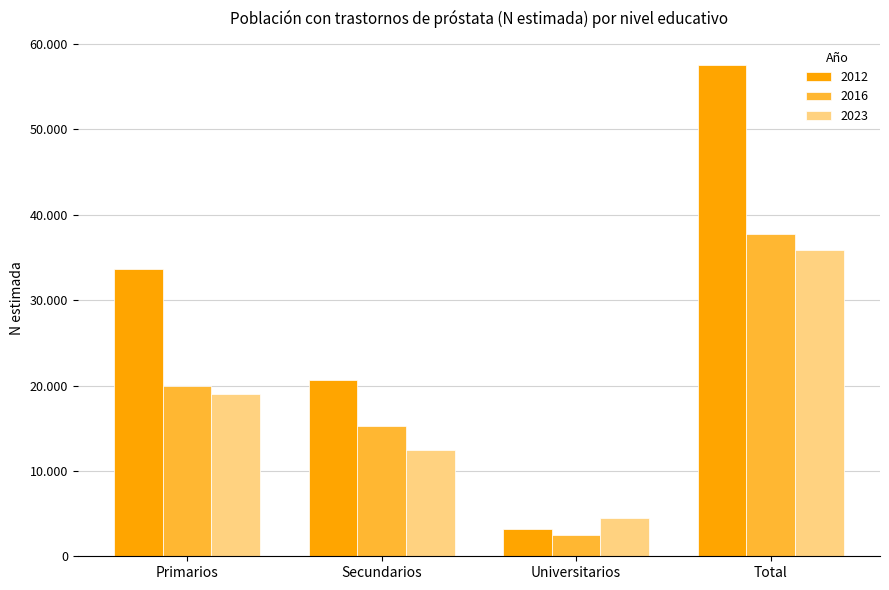

Are the bars horizontal?

No